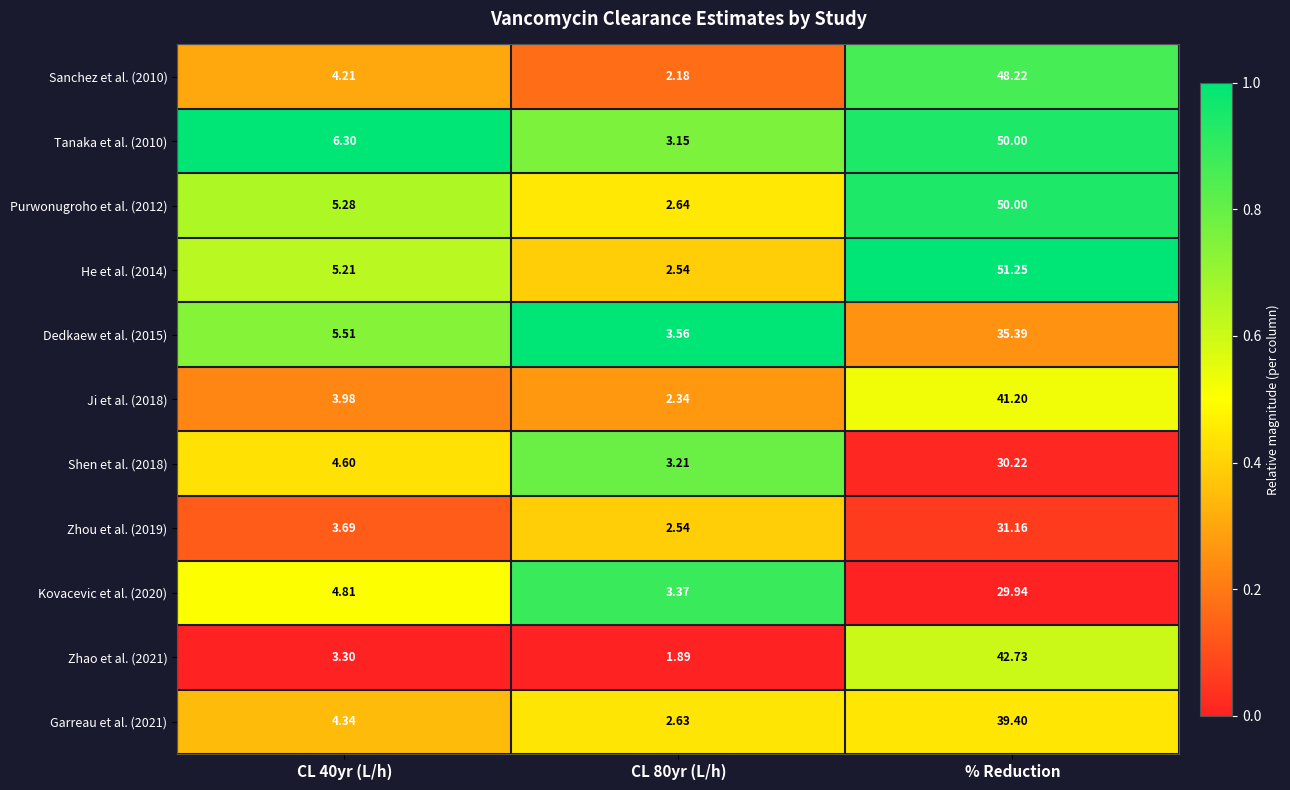

Is the value of Zhou et al. (2019) at % Reduction greater than the value of Dedkaew et al. (2015) at CL 80yr (L/h)?

Yes